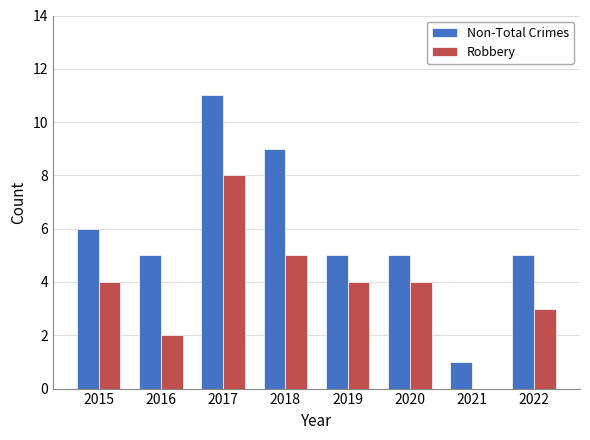

What is the sum of all Non-Total Crimes values?

47